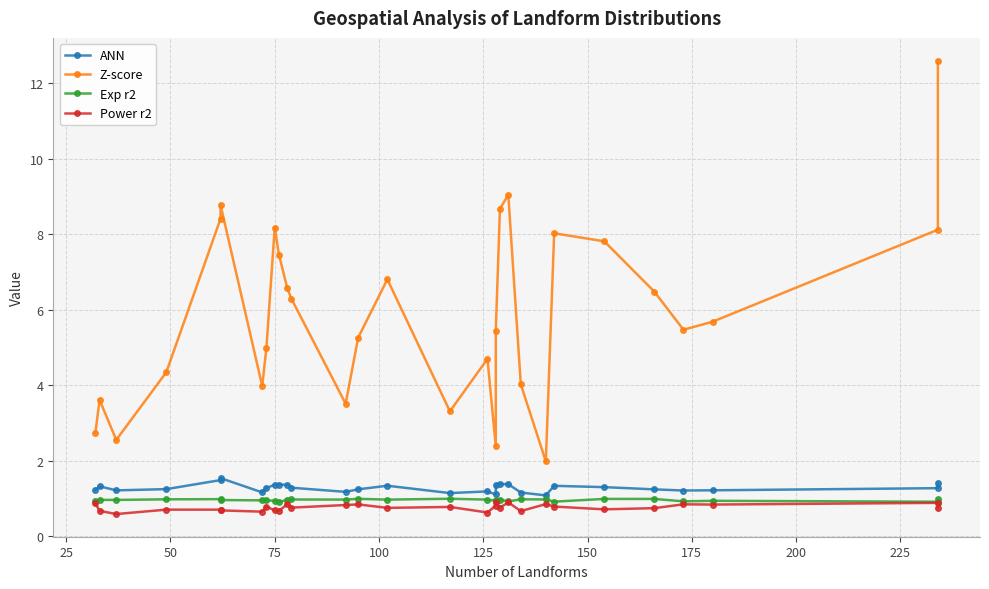

Reading left to right, transcribe all the data shown in this chart.

ANN: 1.2	1.3	1.2	1.2	1.5	1.5	1.2	1.3	1.4	1.4	1.4	1.3	1.2	1.2	1.3	1.1	1.2	1.1	1.4	1.4	1.4	1.2	1.1	1.3	1.3	1.2	1.2	1.2	1.3	1.4
Z-score: 2.7	3.6	2.6	4.3	8.4	8.8	4.0	5.0	8.2	7.5	6.6	6.3	3.5	5.3	6.8	3.3	4.7	2.4	5.4	8.7	9.0	4.0	2.0	8.0	7.8	6.5	5.5	5.7	8.1	12.6
Exp r2: 0.9	1.0	1.0	1.0	1.0	1.0	1.0	1.0	0.9	0.9	1.0	1.0	1.0	1.0	1.0	1.0	1.0	0.9	1.0	1.0	0.9	1.0	1.0	0.9	1.0	1.0	0.9	0.9	0.9	1.0
Power r2: 0.9	0.7	0.6	0.7	0.7	0.7	0.7	0.8	0.7	0.7	0.8	0.8	0.8	0.8	0.8	0.8	0.6	0.8	0.9	0.8	0.9	0.7	0.9	0.8	0.7	0.7	0.8	0.8	0.9	0.7